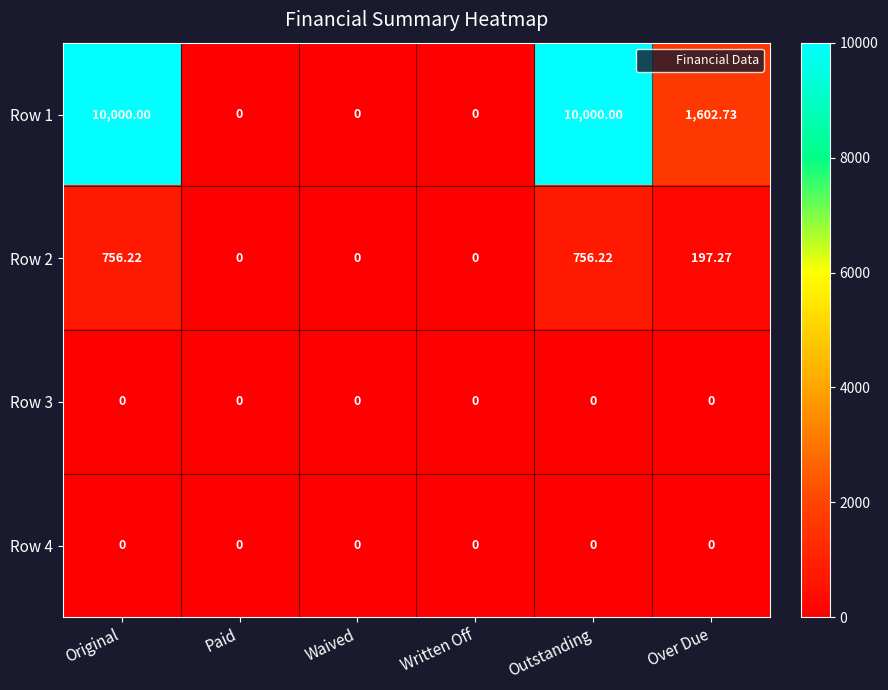

At which label is Row 1 closest to 5000?

Over Due